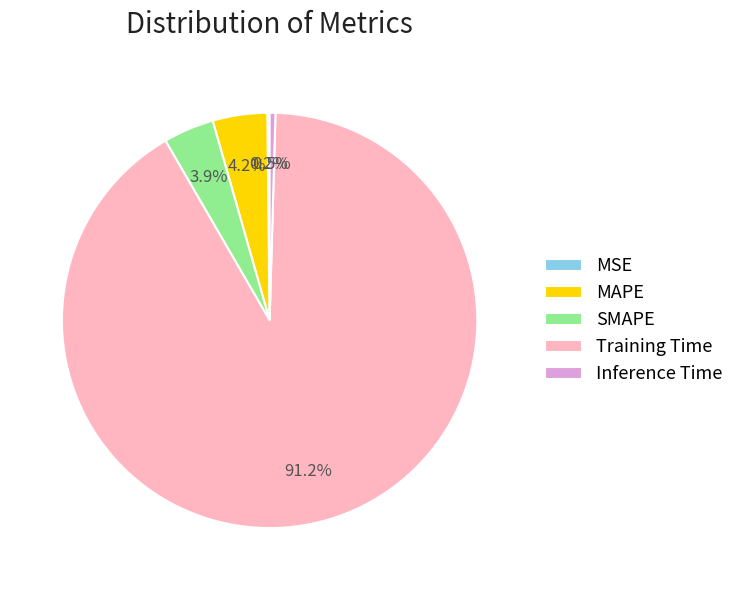

Which category accounts for the majority?

Training Time